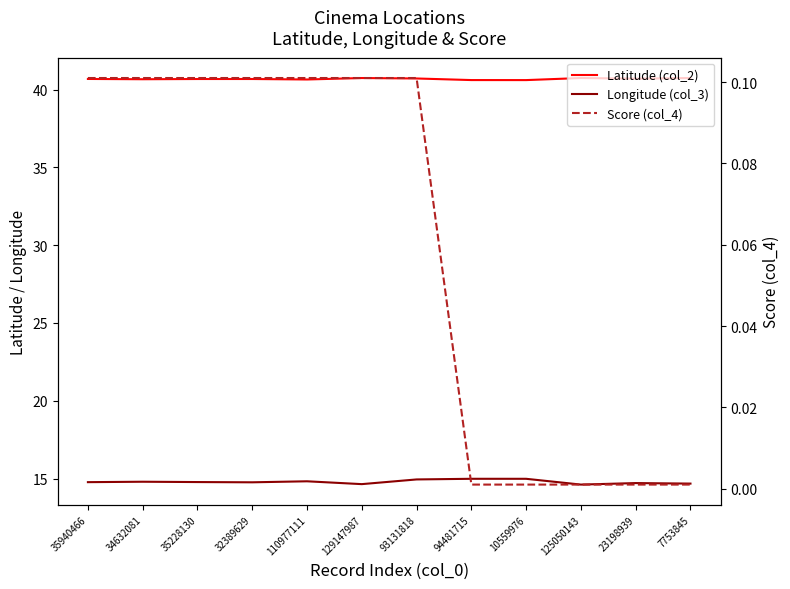

True or false: Longitude (col_3) has a value of 14.8 at 35940466.

True